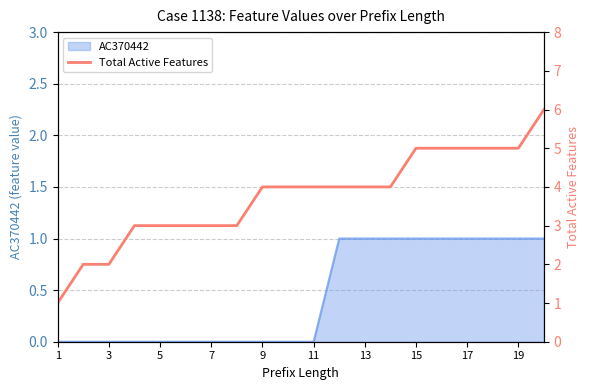

Where does the data first go above 4?

15